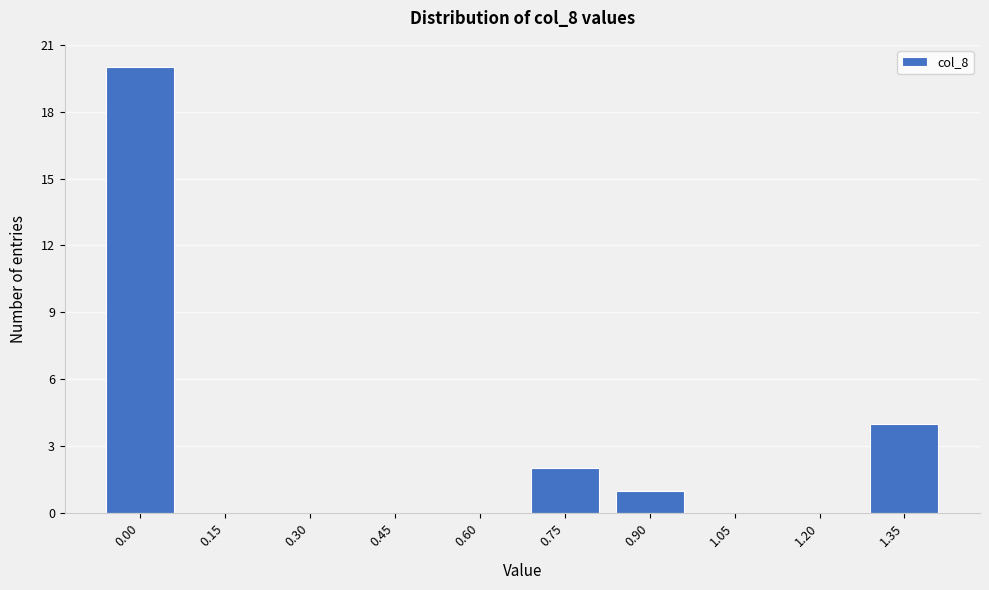

Reading right to left, extract all data points from this chart.

1.35=4	1.20=0	1.05=0	0.90=1	0.75=2	0.60=0	0.45=0	0.30=0	0.15=0	0.00=20